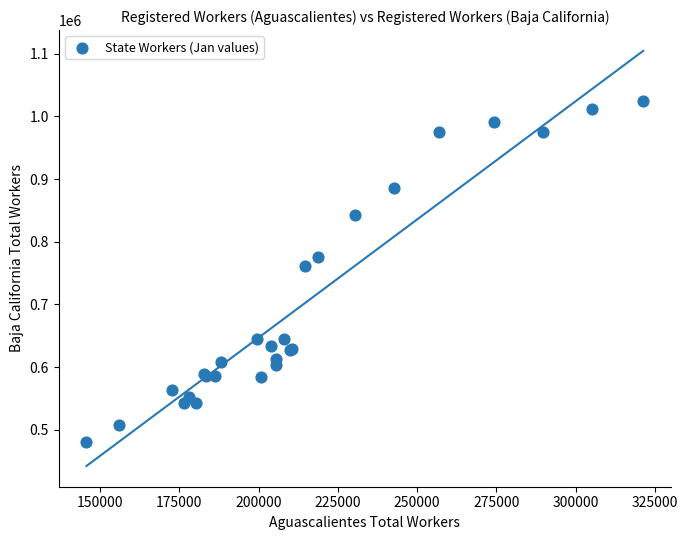

What Y value in the scatter plot is closest to 752642?

761204